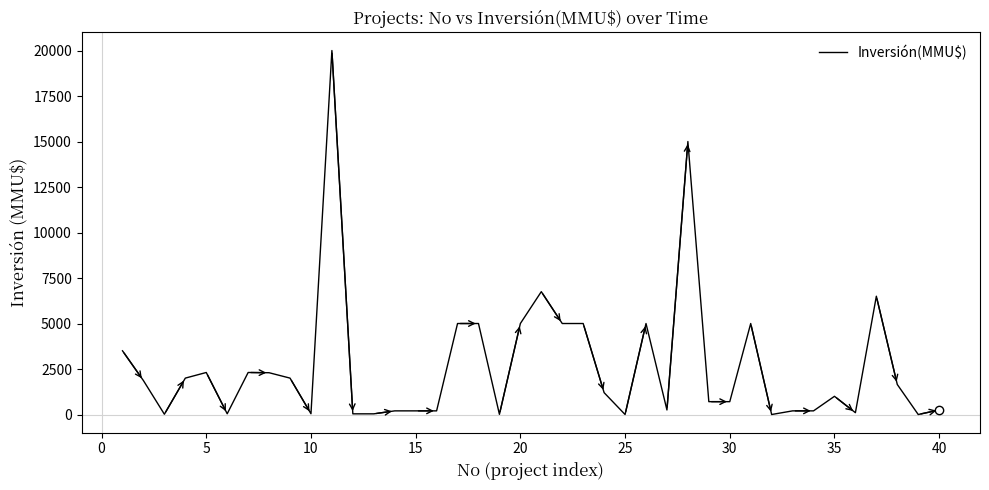

What is the maximum value shown in the chart?

20000